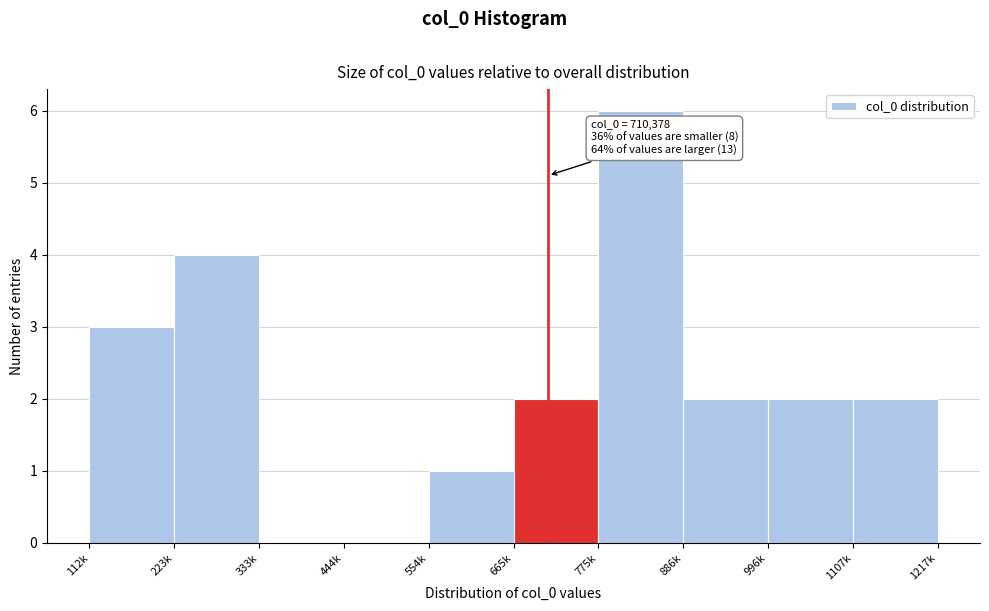

Reading left to right, list all the values displayed in this chart.

112k=3	223k=4	333k=0	444k=0	554k=1	665k=2	775k=6	886k=2	996k=2	1107k=2